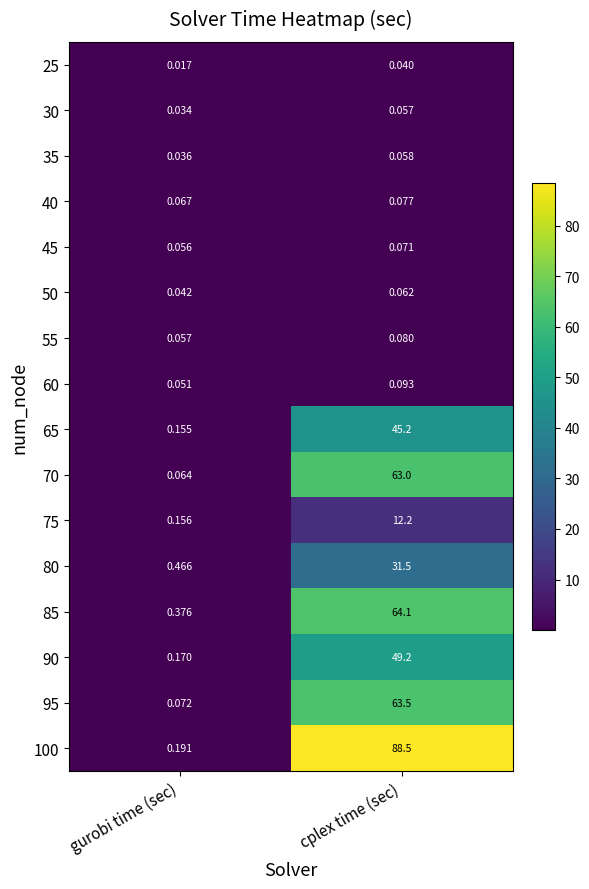

At which label does 40 reach its minimum?

gurobi time (sec)